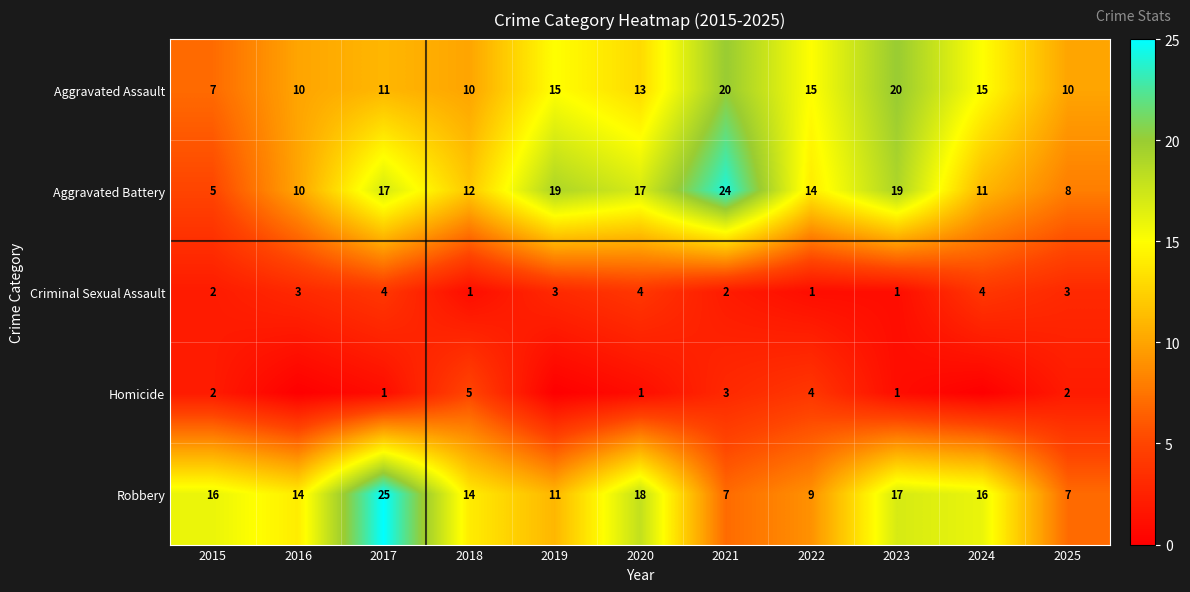

Is it true that Criminal Sexual Assault equals 3 at 2025?

True